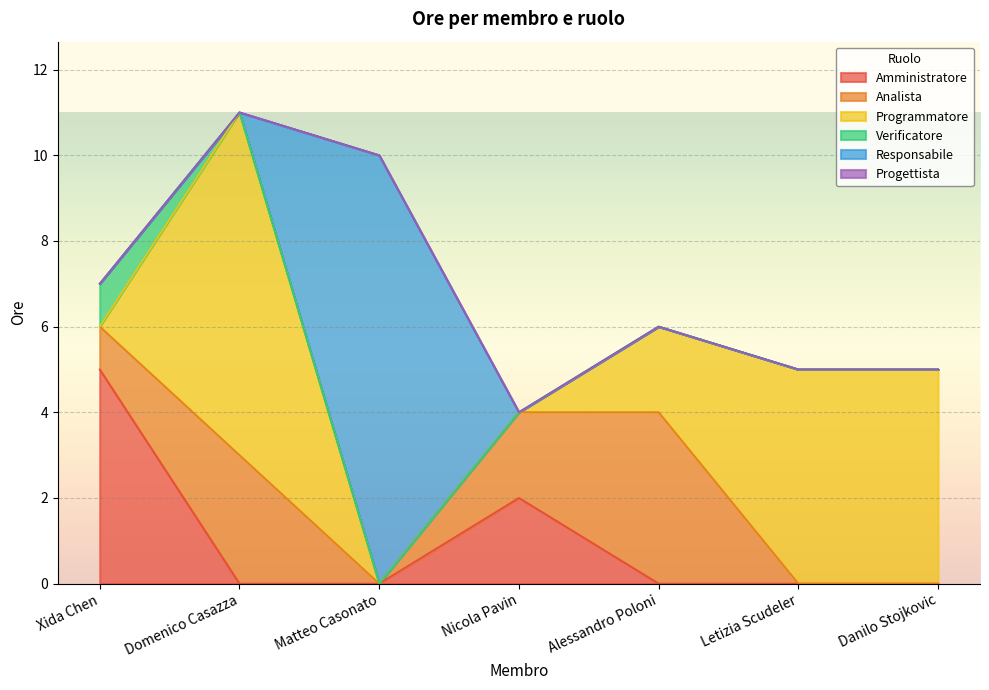

At which category is the sum across all series the highest?

Domenico Casazza